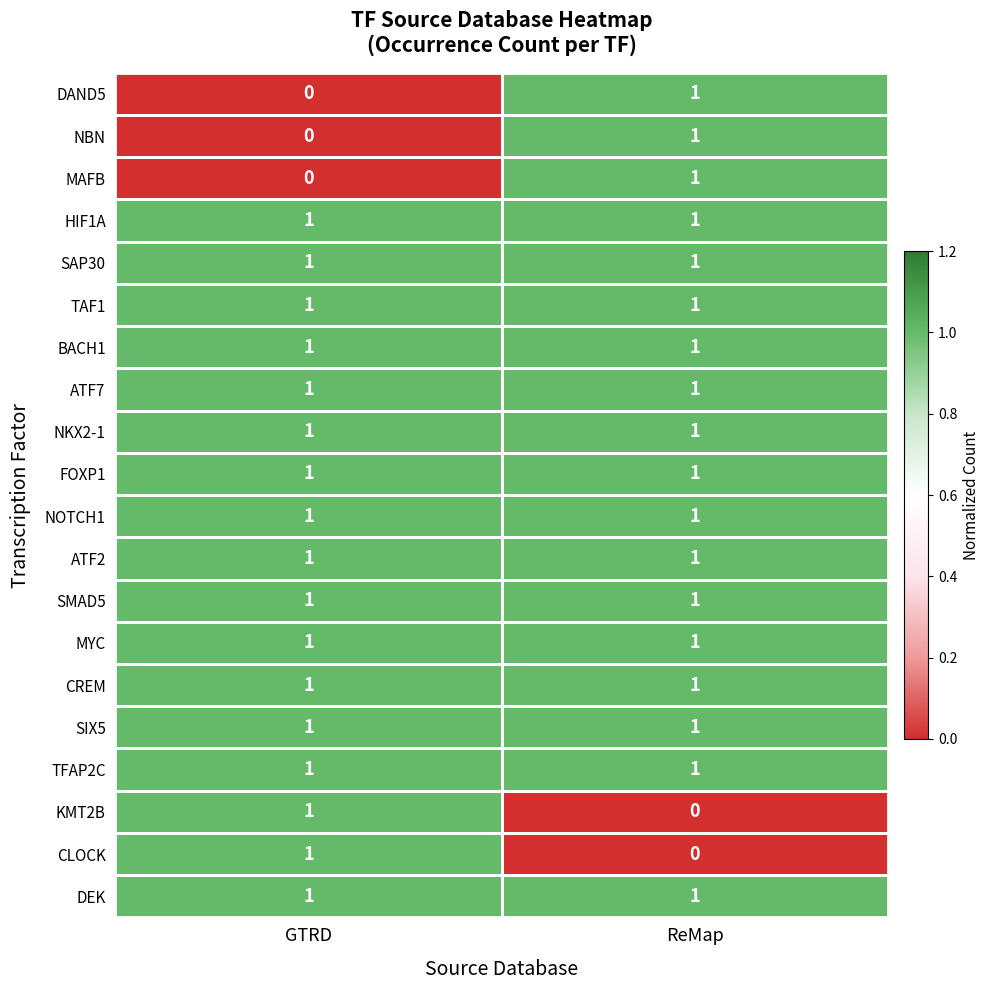

The BACH1 series shows 1 at GTRD. True or false?

True